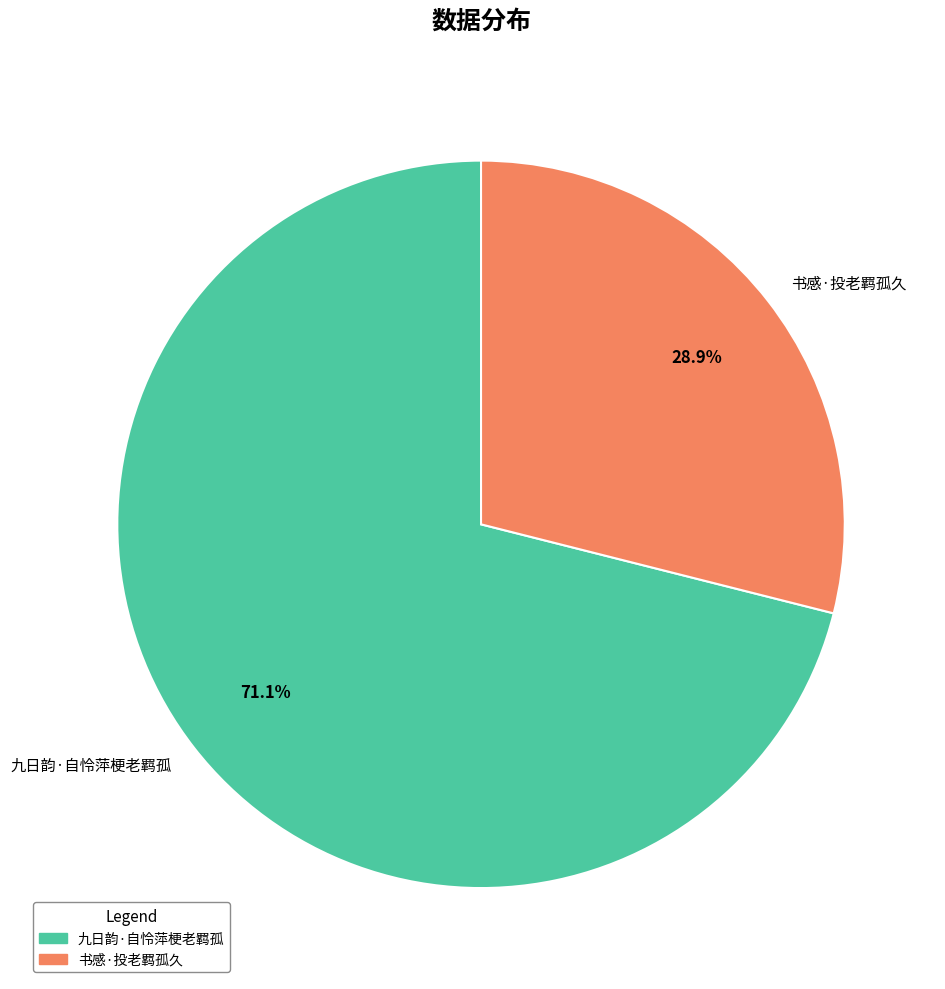

What is the smallest slice in the pie chart?

书感·投老羁孤久